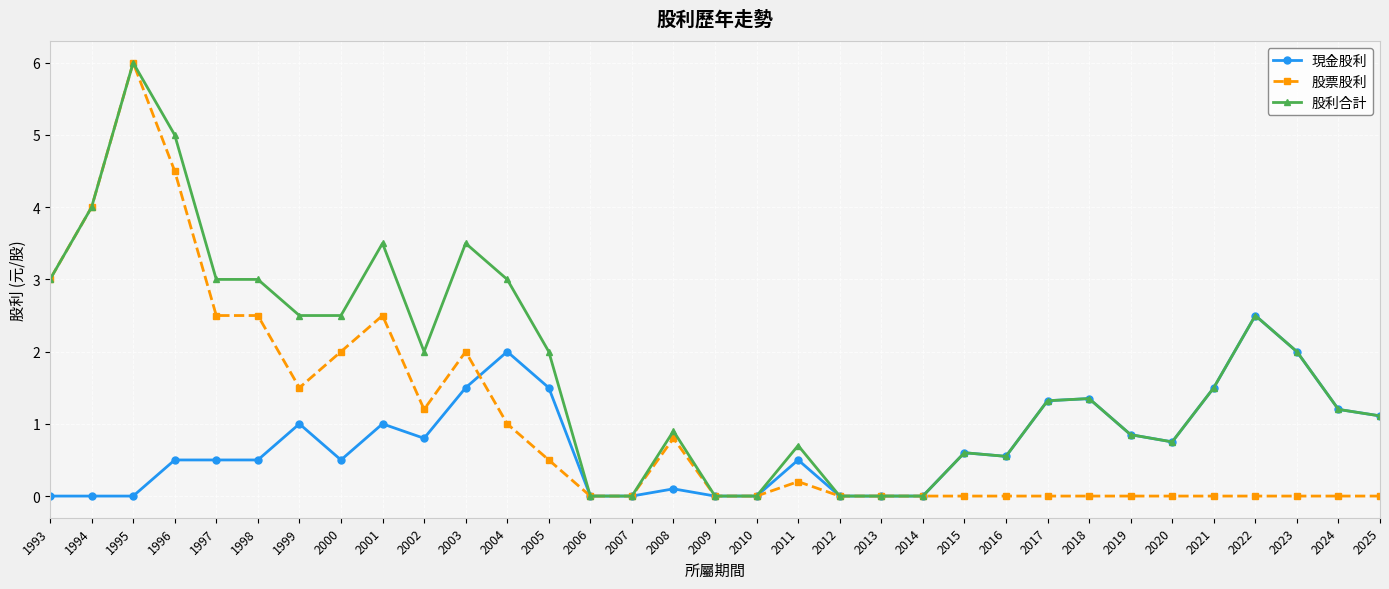

List the series in order of their peak value, highest first.

股票股利, 股利合計, 現金股利